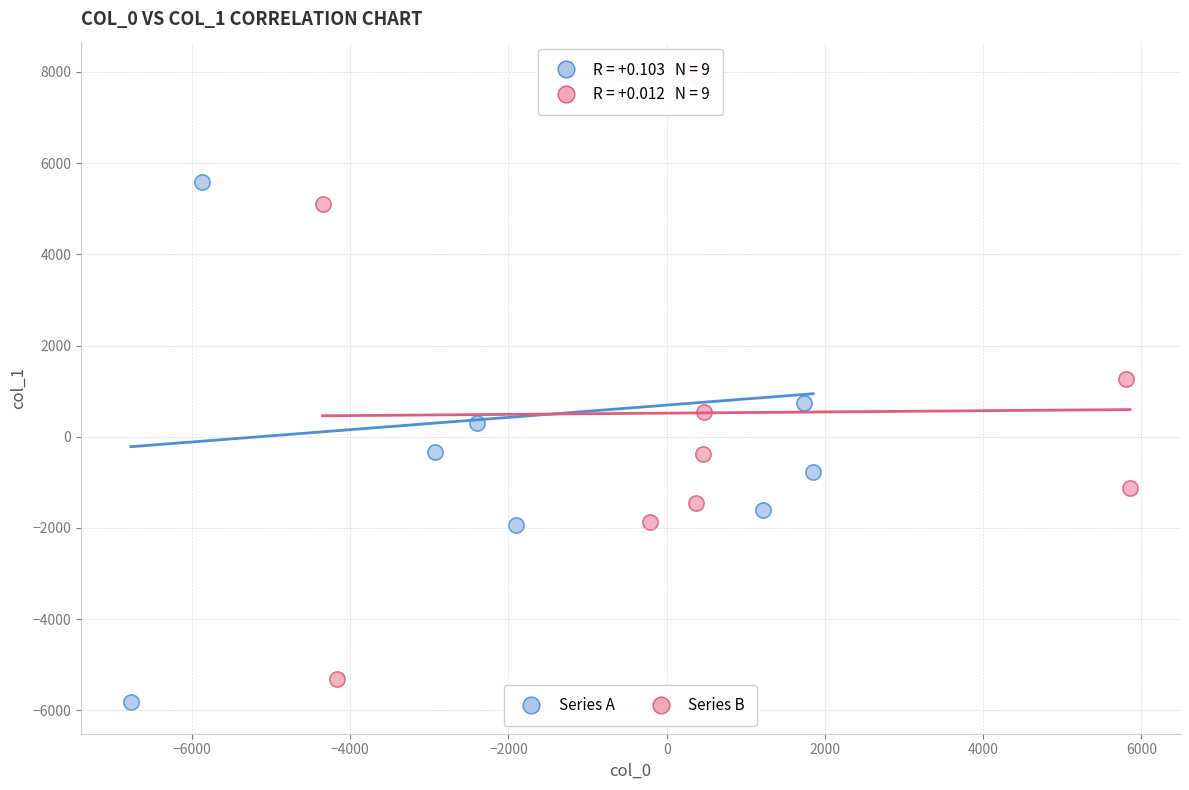

Which series has the largest Y range (max minus min)?

Series A